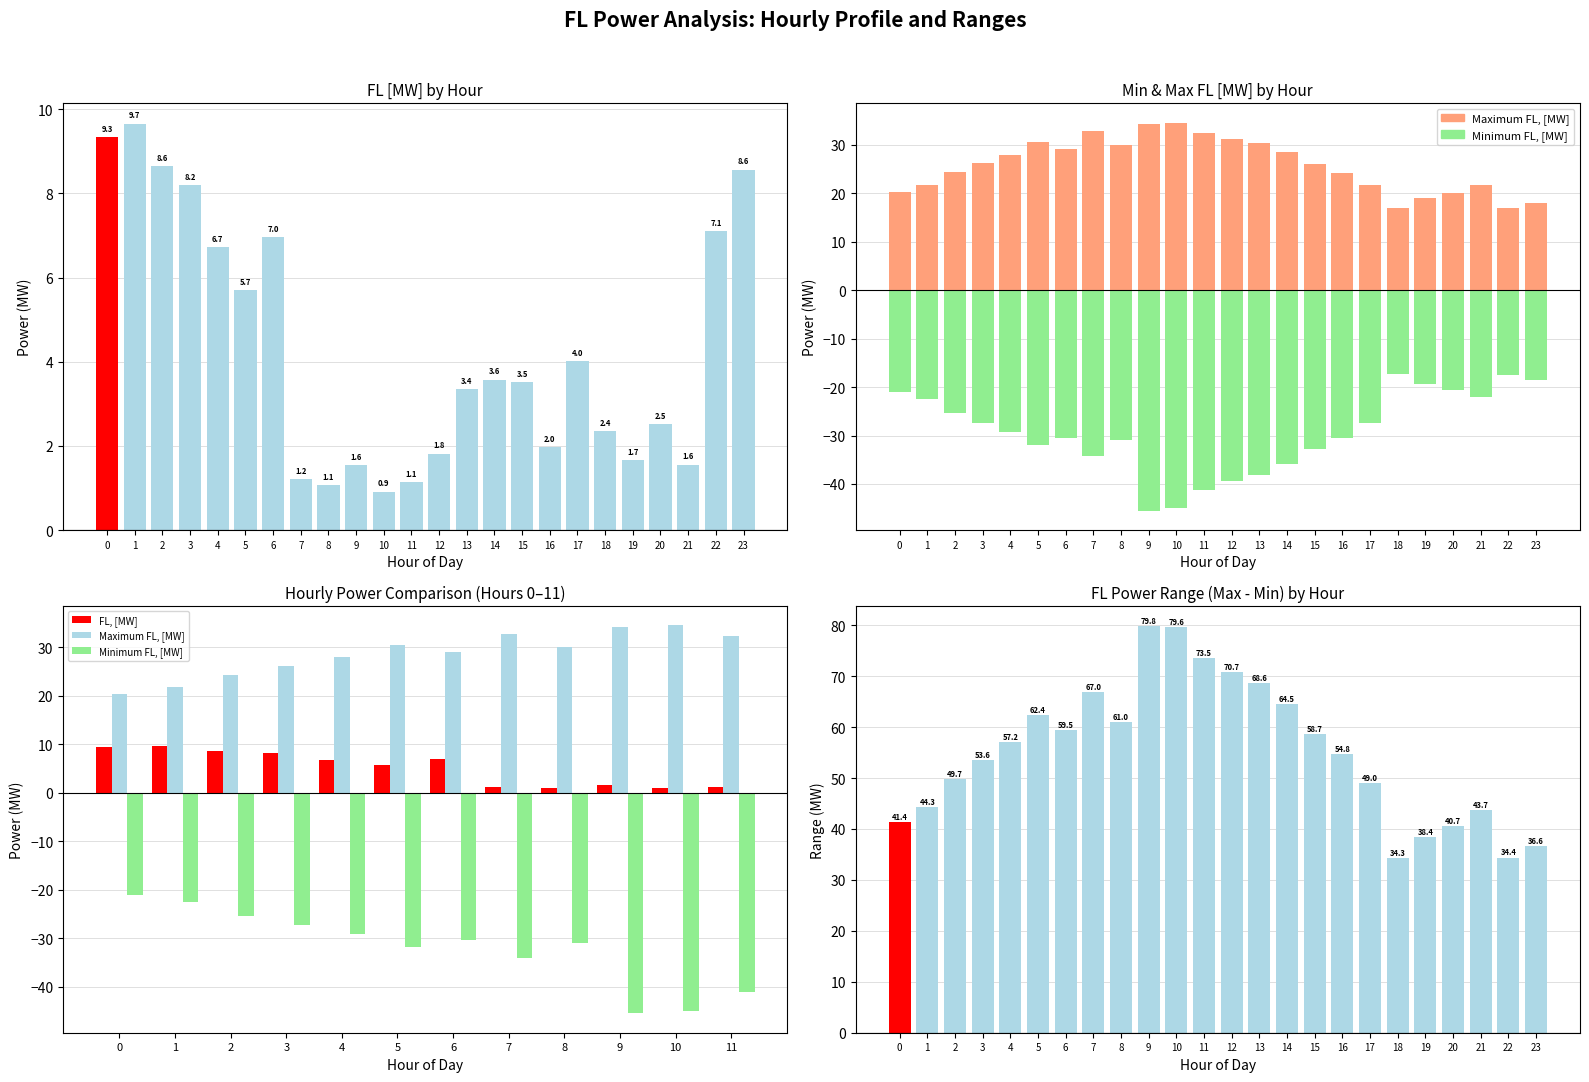

Rank the series by their maximum value, from lowest to highest.

Minimum FL, [MW], FL, [MW], Maximum FL, [MW]